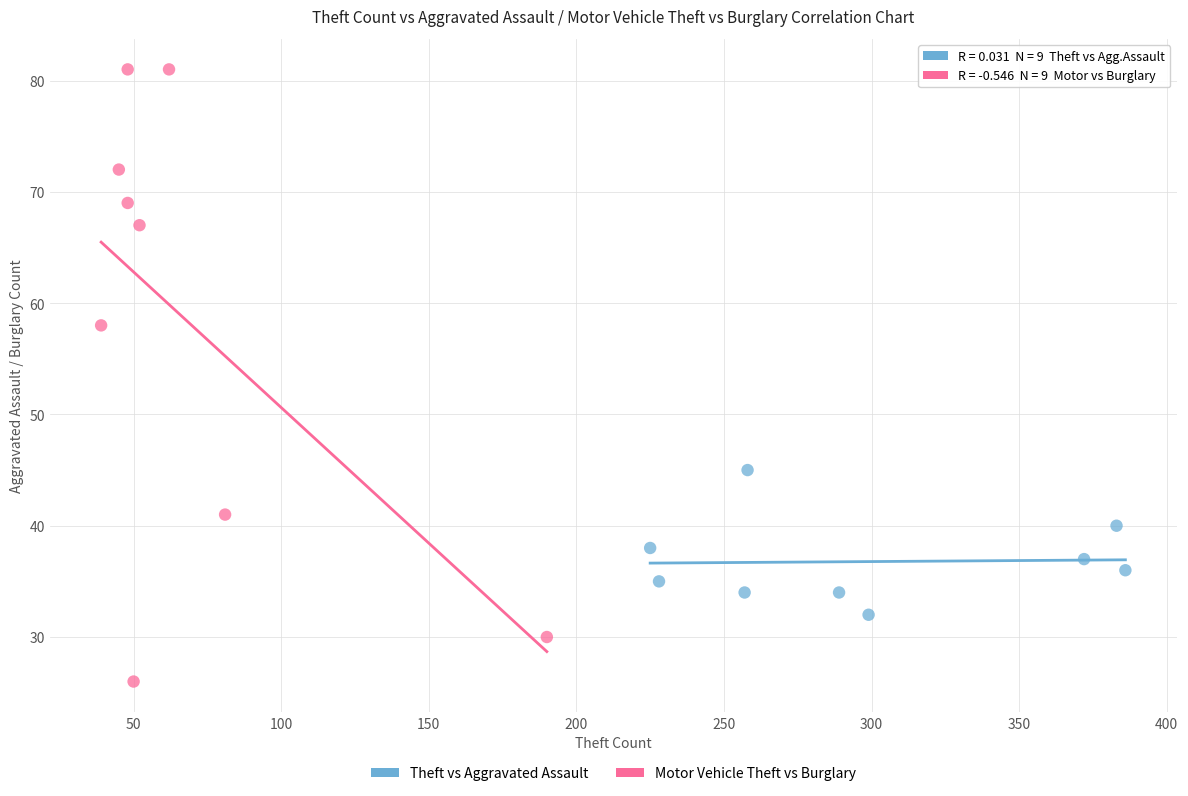

Which series contains the highest Y value?

Motor Vehicle Theft vs Burglary